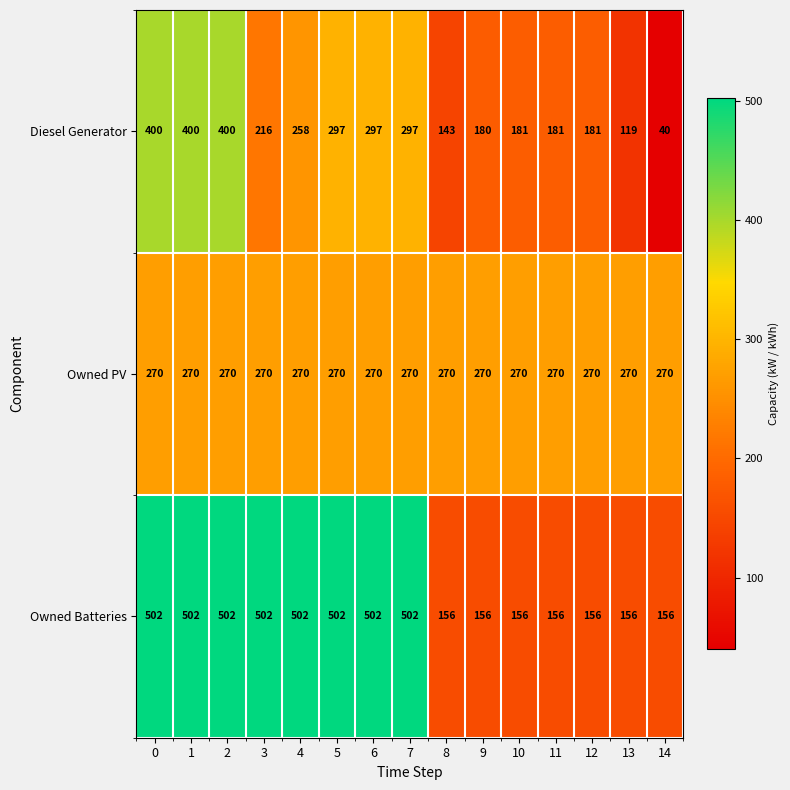

True or false: Owned Batteries has a value of 156 at 11.

True